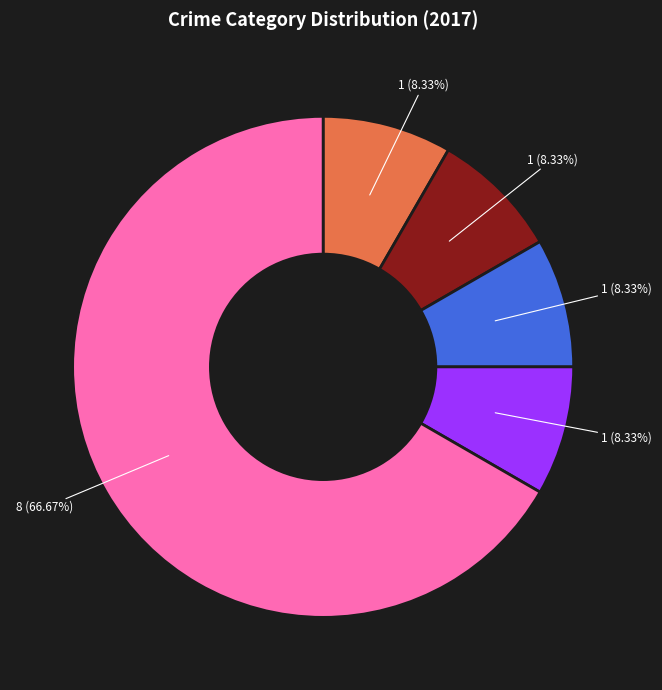

Is there a majority slice in this chart?

Yes